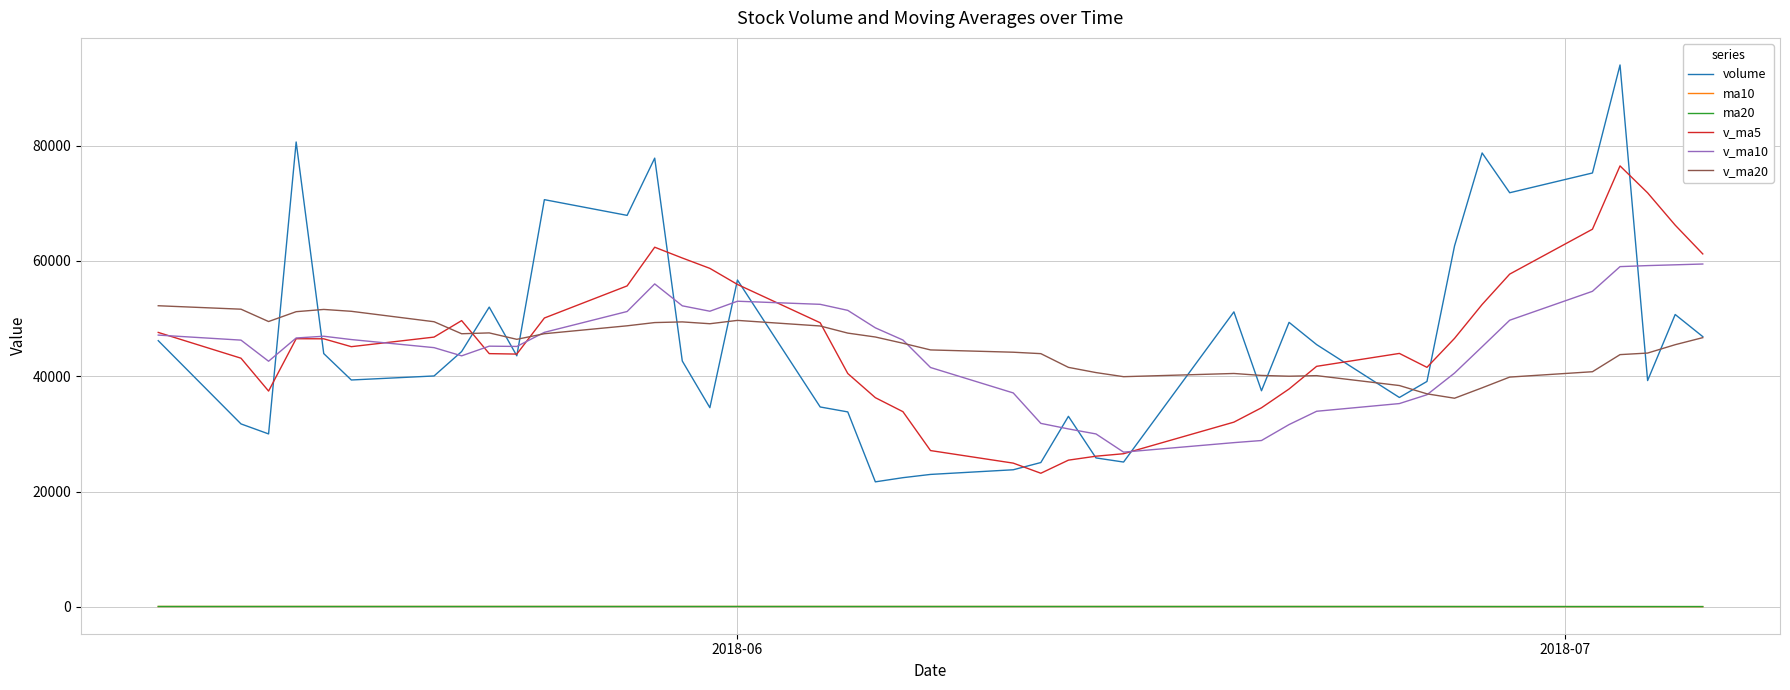

True or false: volume and ma10 intersect in this chart.

False